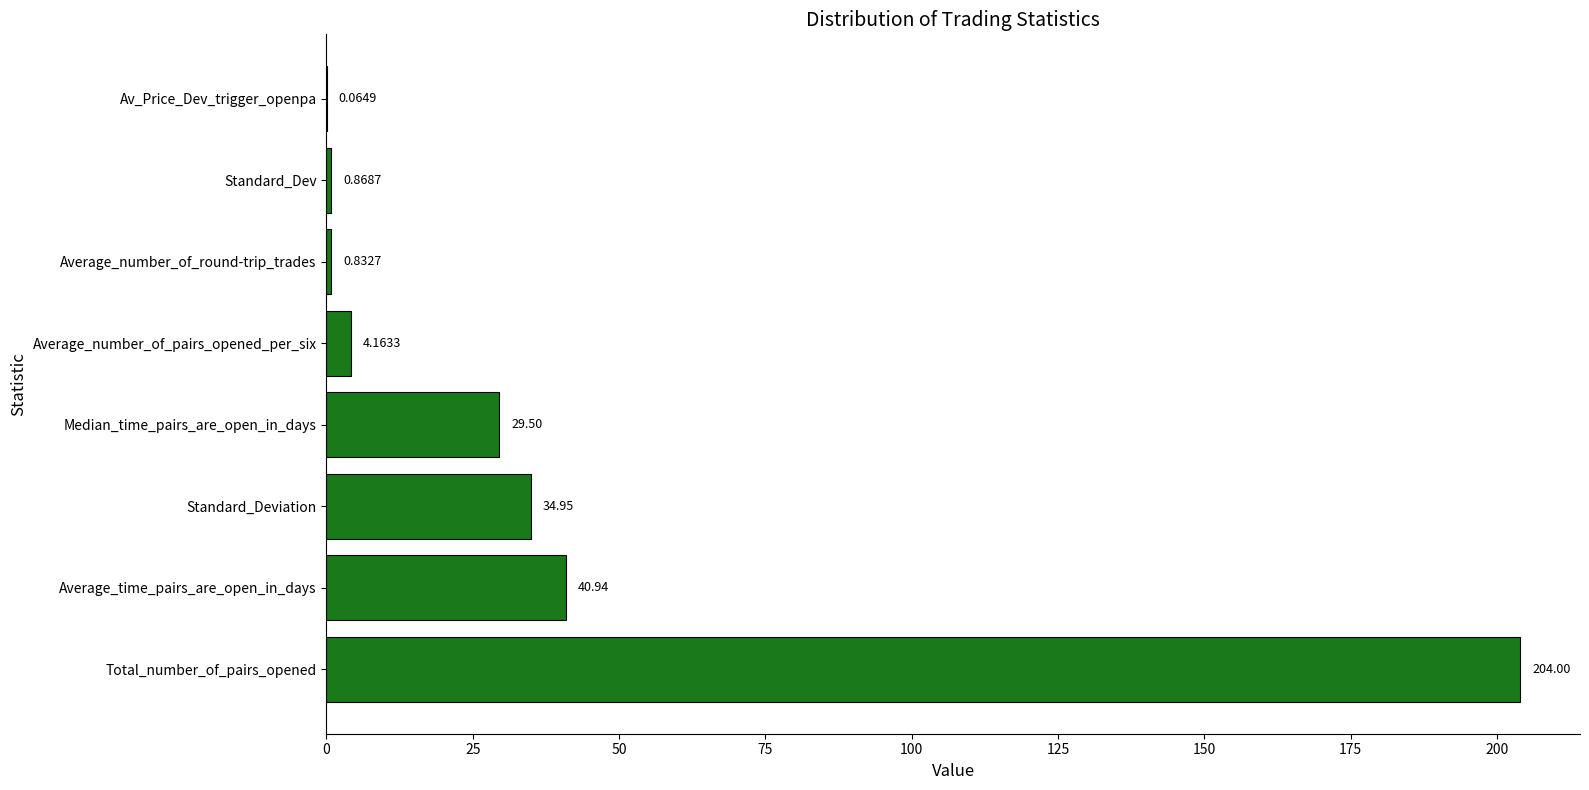

Which category has the highest value across all series?

Total_number_of_pairs_opened